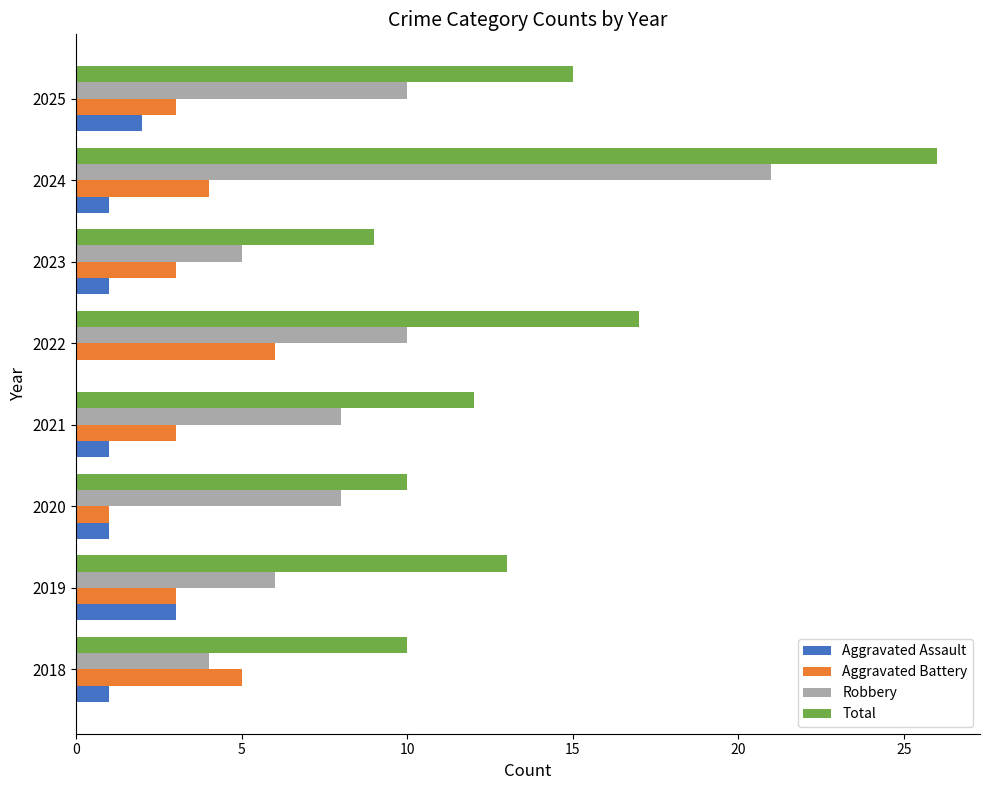

Which series has the largest total across all categories?

Total